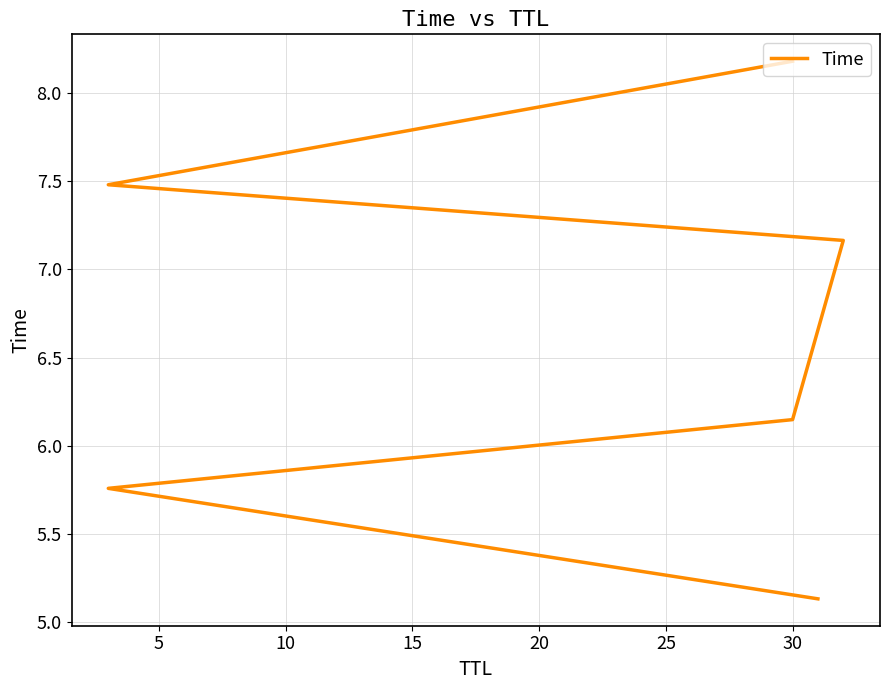

What is the difference between the maximum and minimum values?

3.1